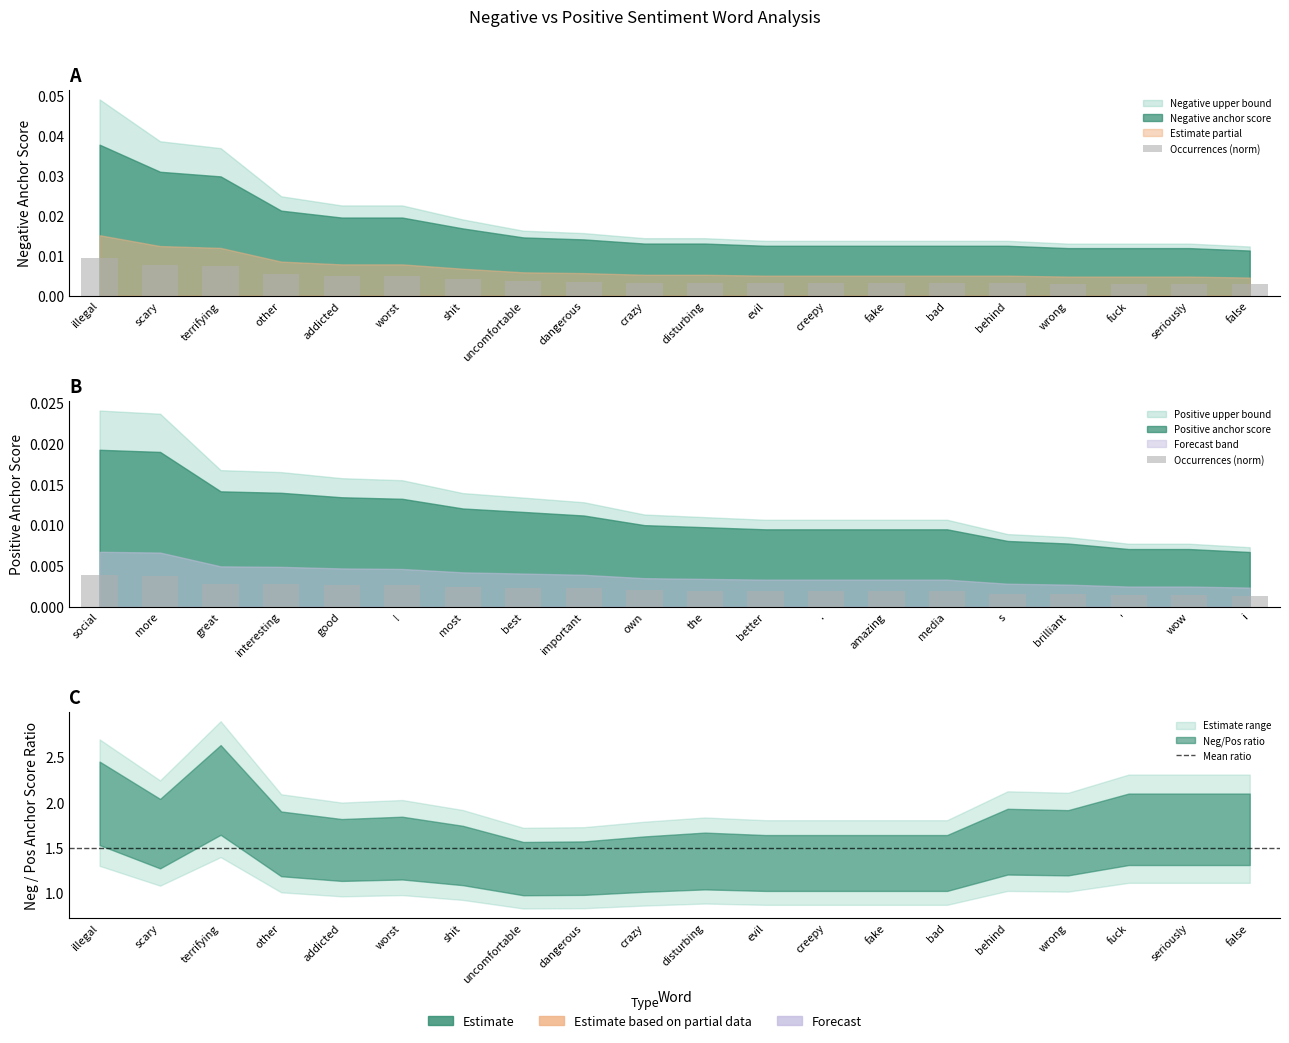

Which series has the largest range (max minus min)?

negative anchor score